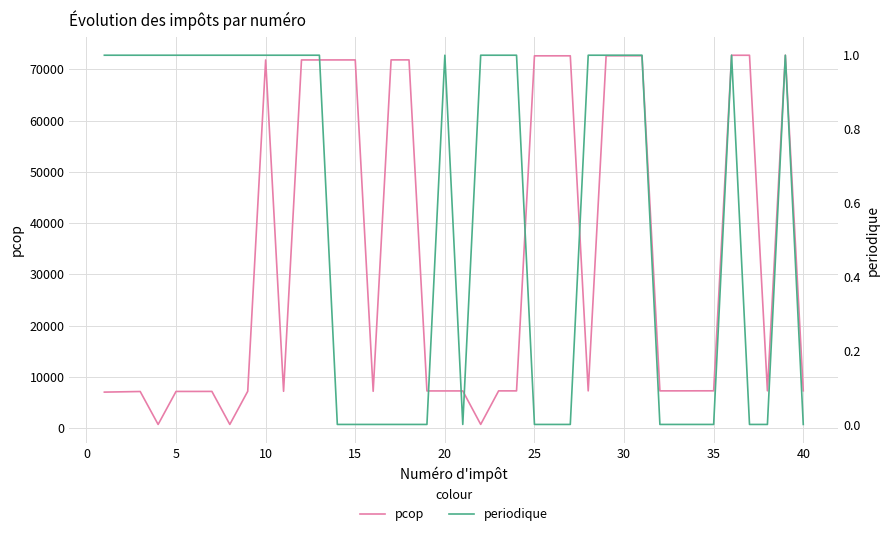

Count the number of categories in the chart.

40